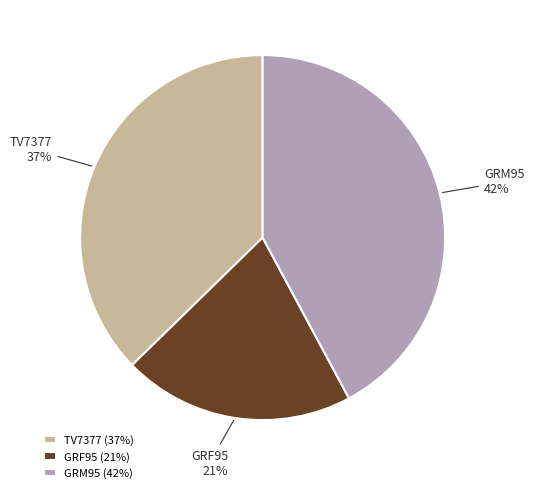

Is GRF95 the majority of the pie?

No